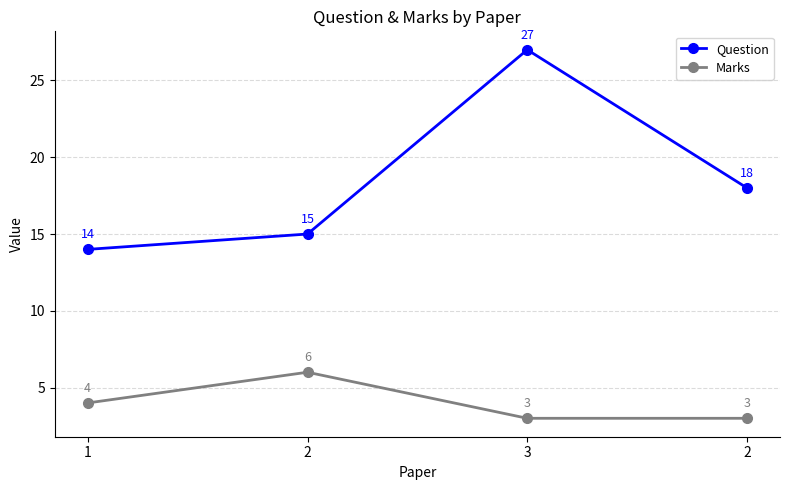

At which label is Marks closest to 4?

1